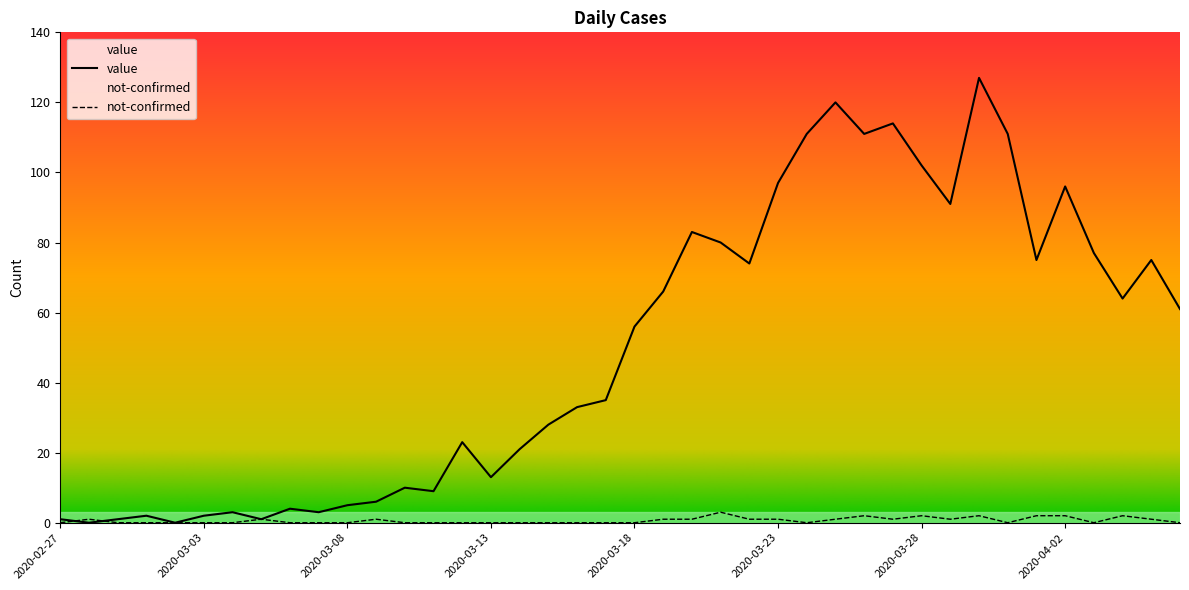

How many values in the value series exceed 56?

19